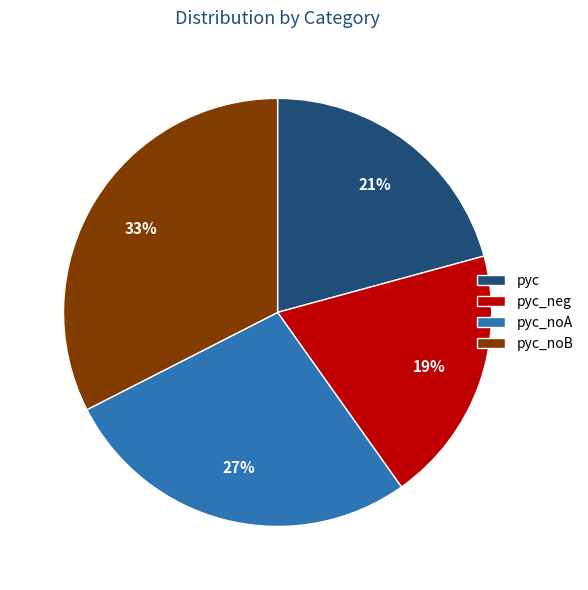

Between pyc and pyc_neg, which is larger?

pyc